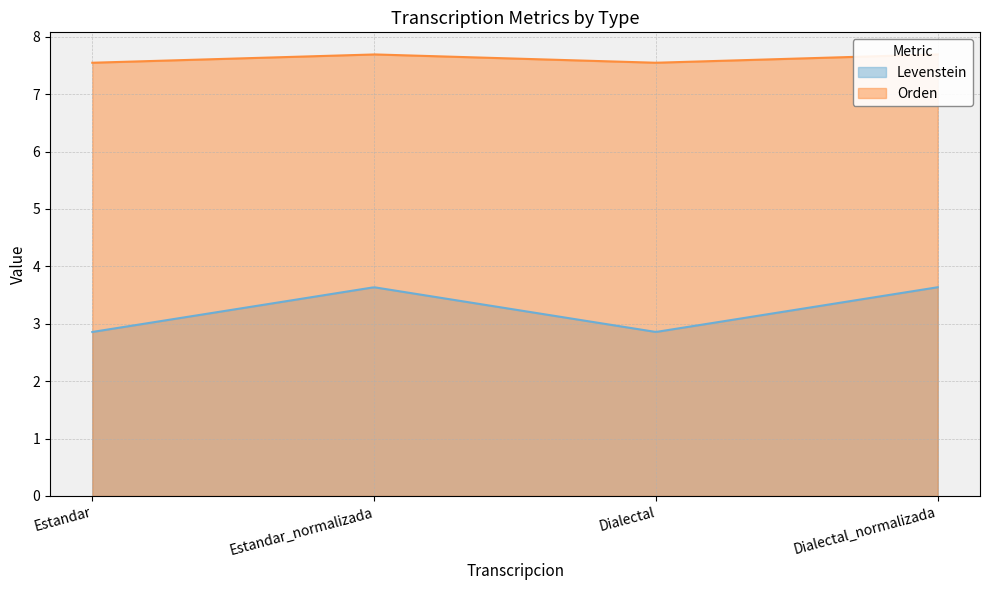

True or false: Orden and Levenstein cross at least once.

False